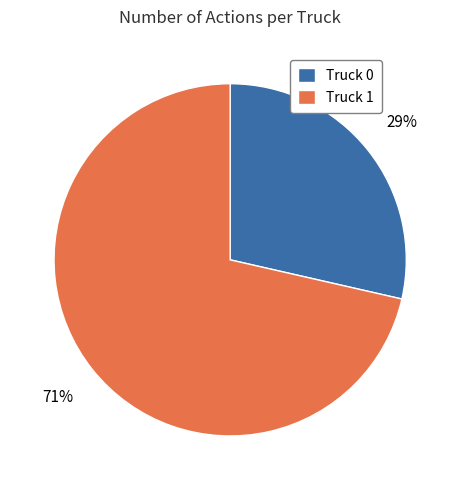

Is it true that Truck 0 is 29% of the pie?

True